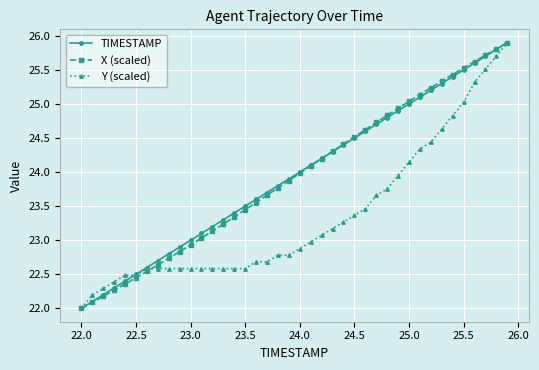

What is the smallest value displayed?

22.0